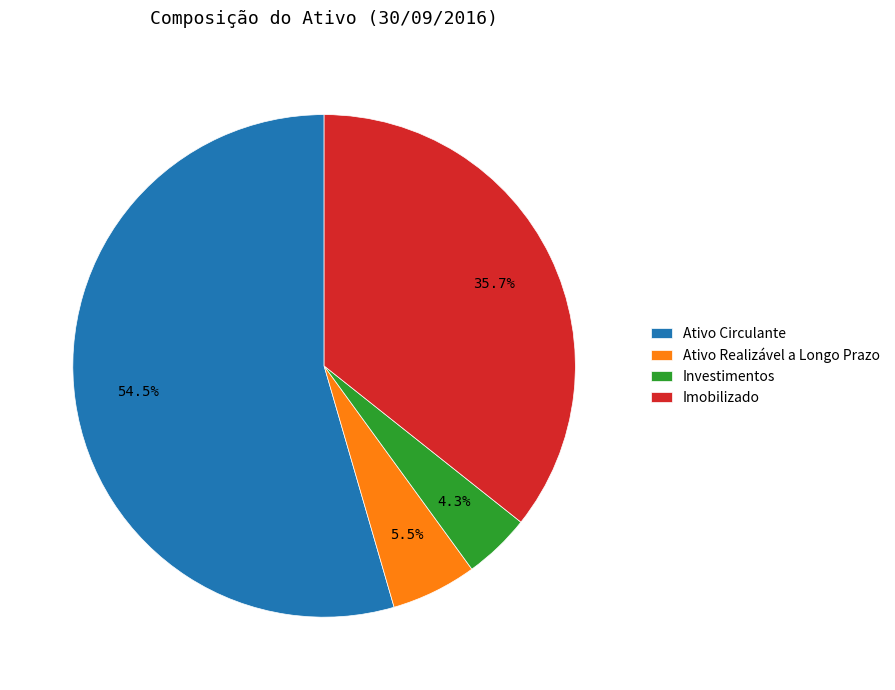

What percentage do Investimentos and Ativo Circulante together represent?

58.8%